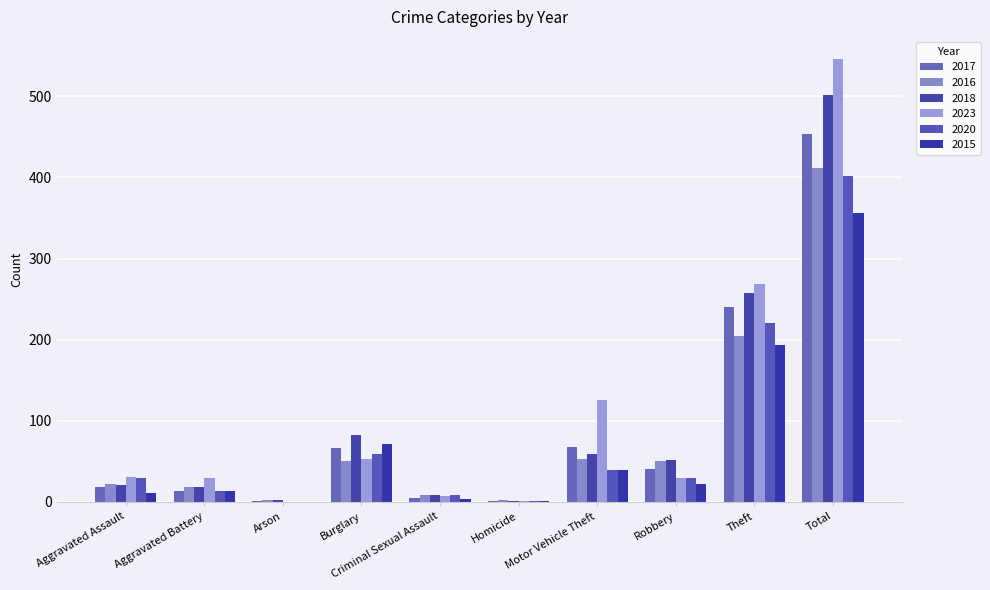

How many groups of bars are there?

10